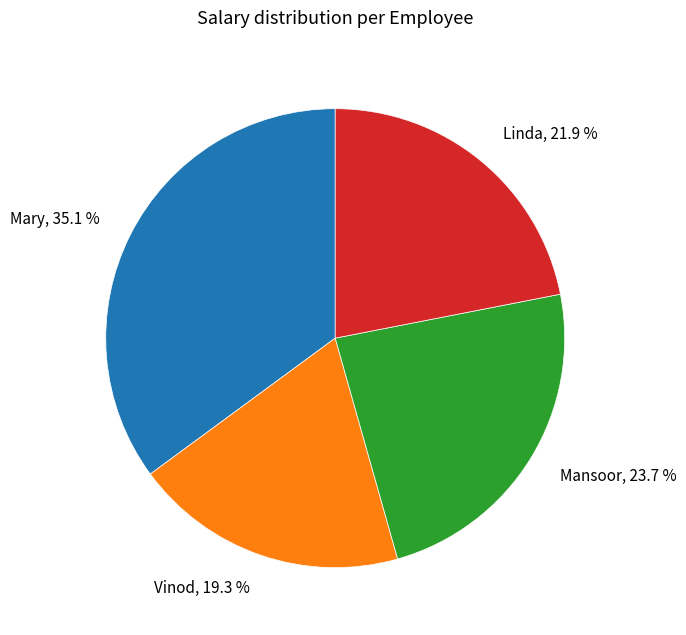

Combined, do Vinod and Mansoor account for over 50%?

No